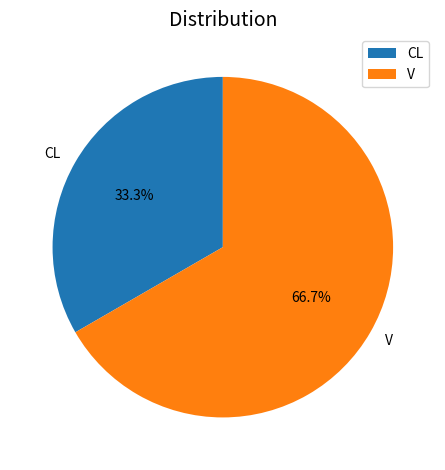

Is it true that CL is 33% of the pie?

True